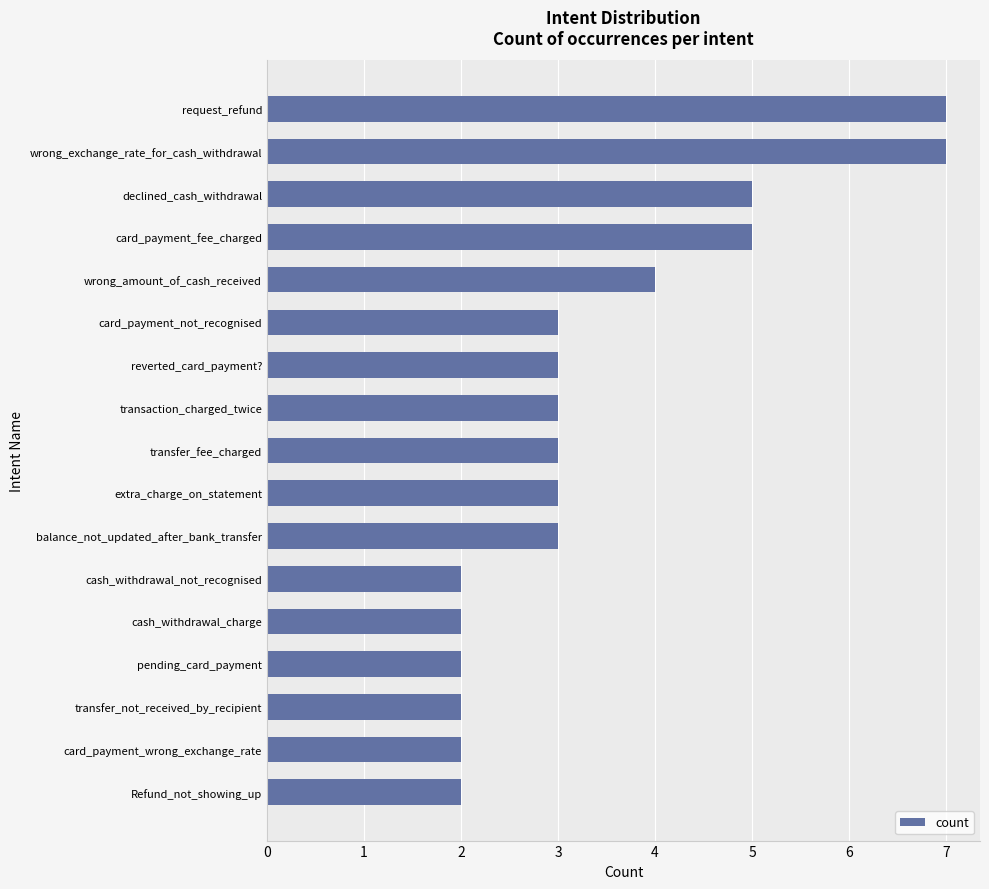

At which label is the value closest to 4?

wrong_amount_of_cash_received